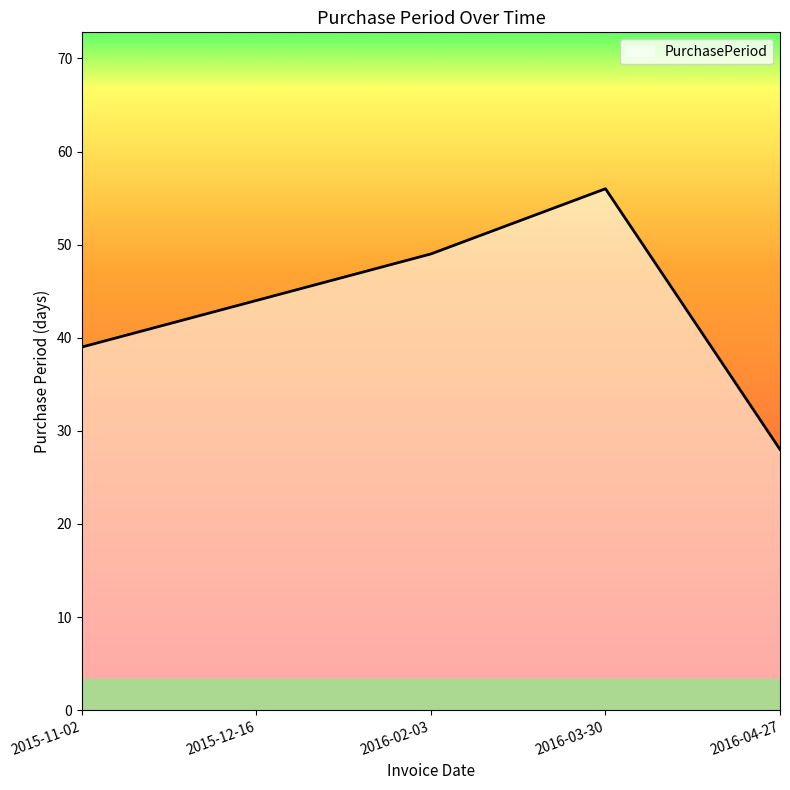

What is the difference between the maximum and minimum values?

28